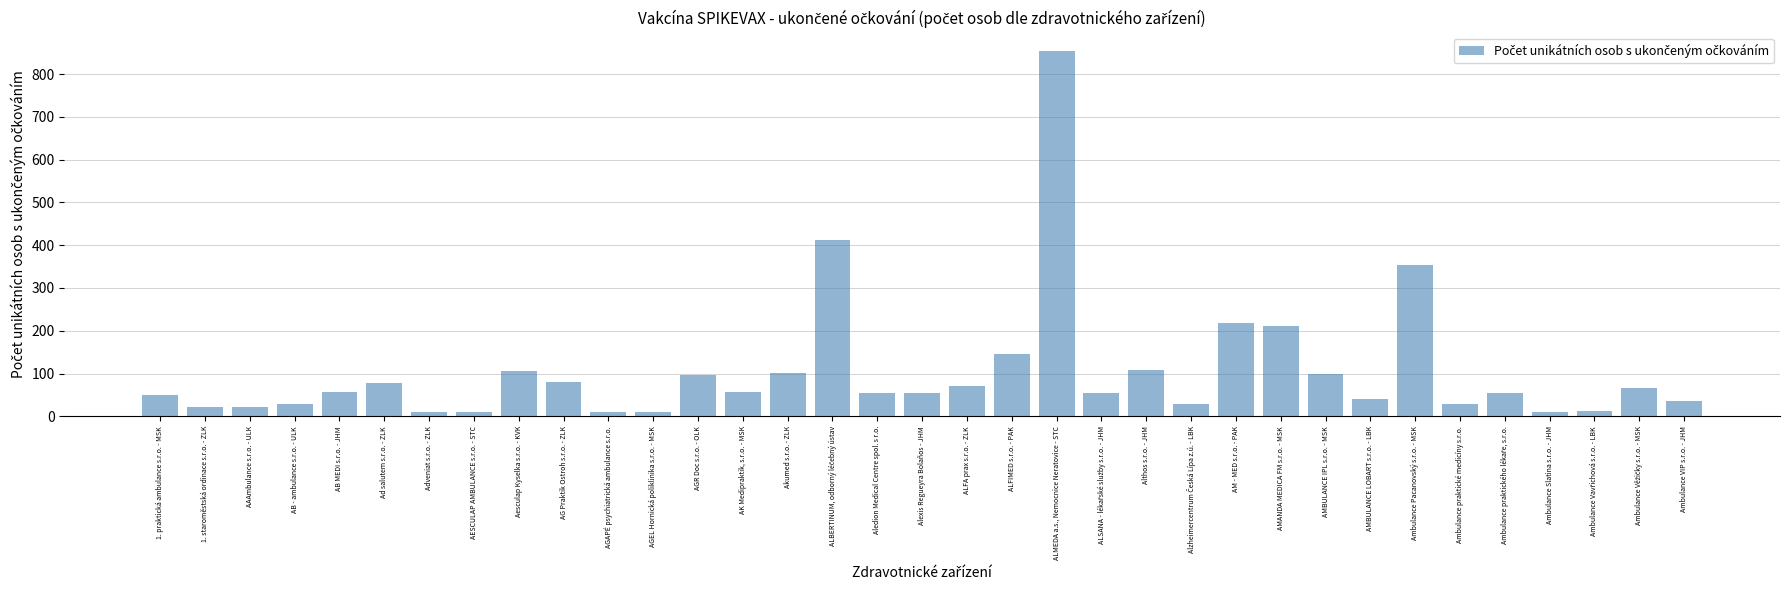

Is it true that the value at AMBULANCE IPL s.r.o. - MSK is 169?

False